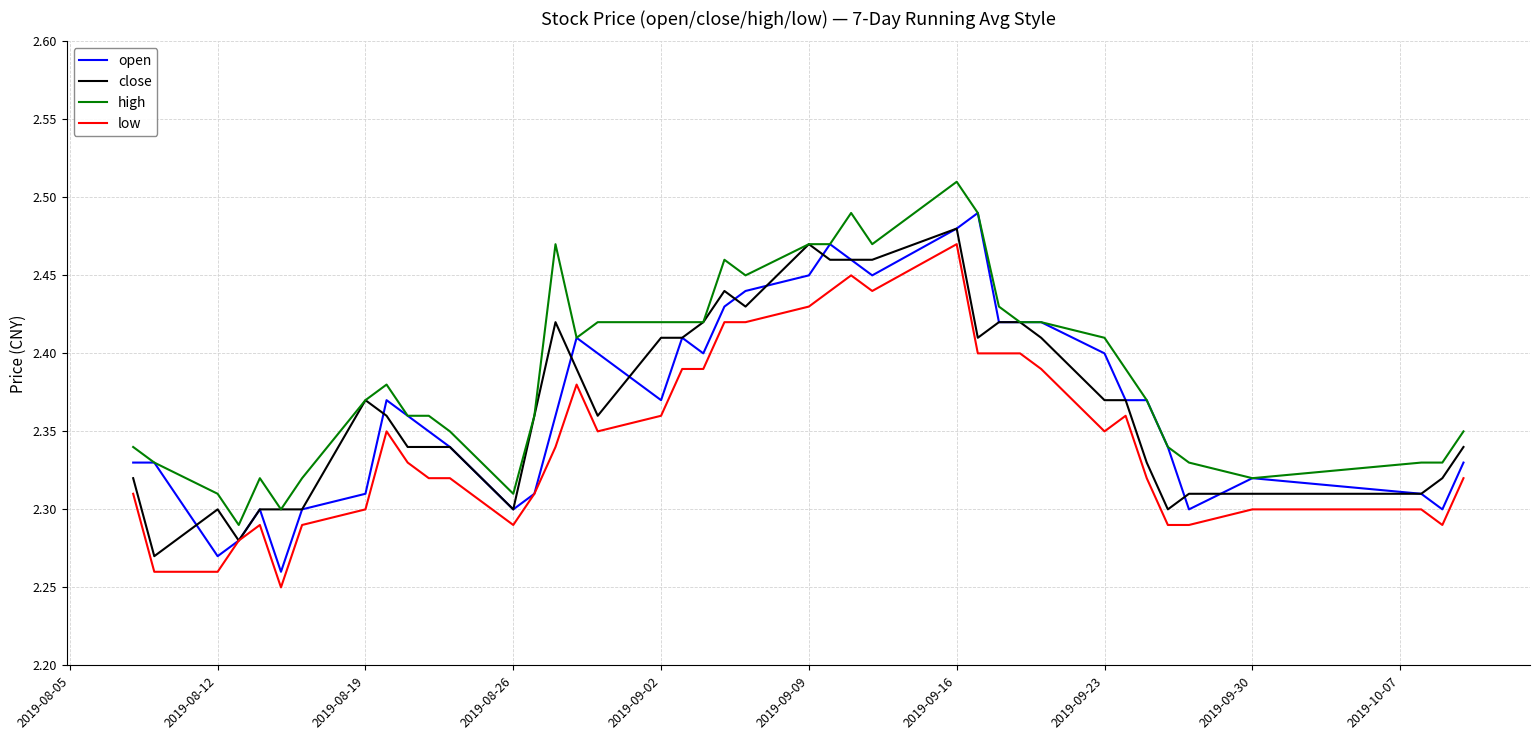

What are all the series names shown in the legend?

open, close, high, low